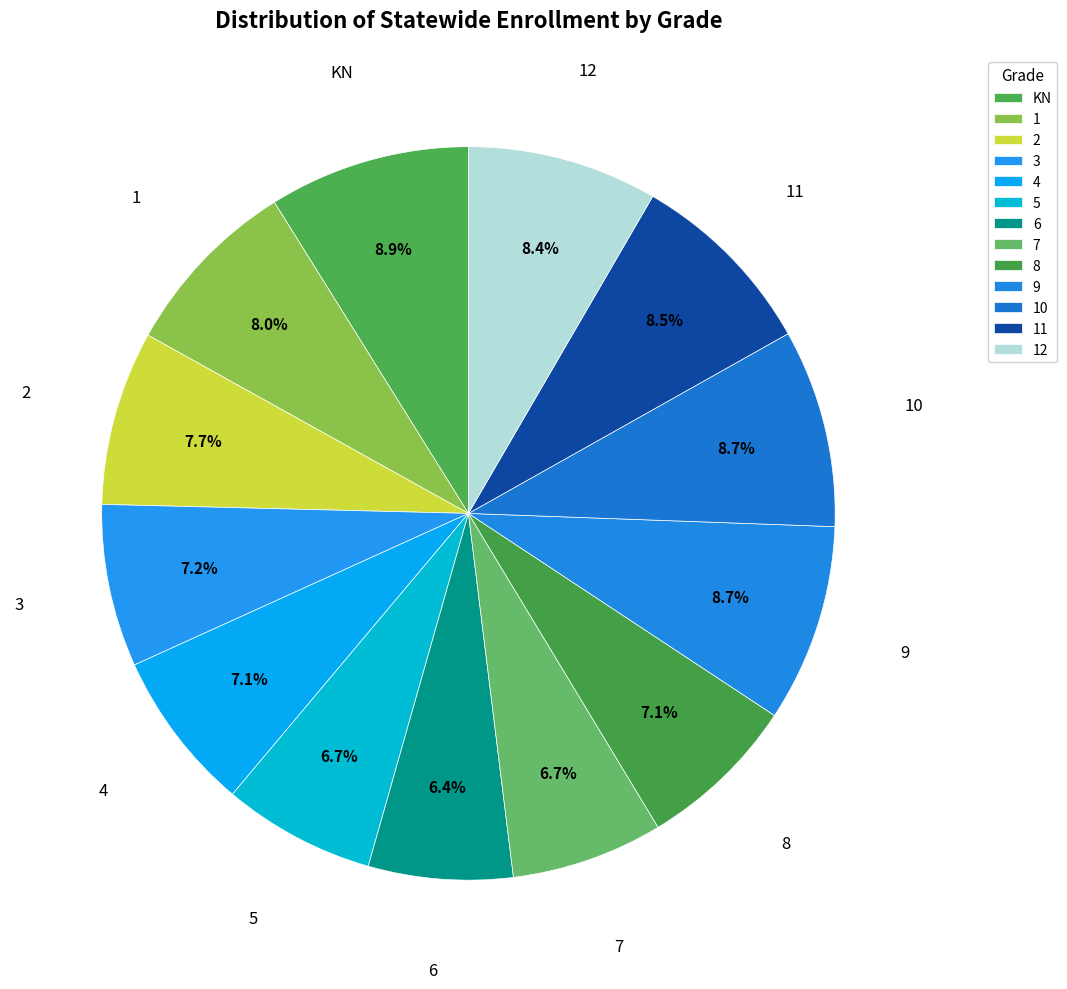

Count the number of slices in the pie.

13